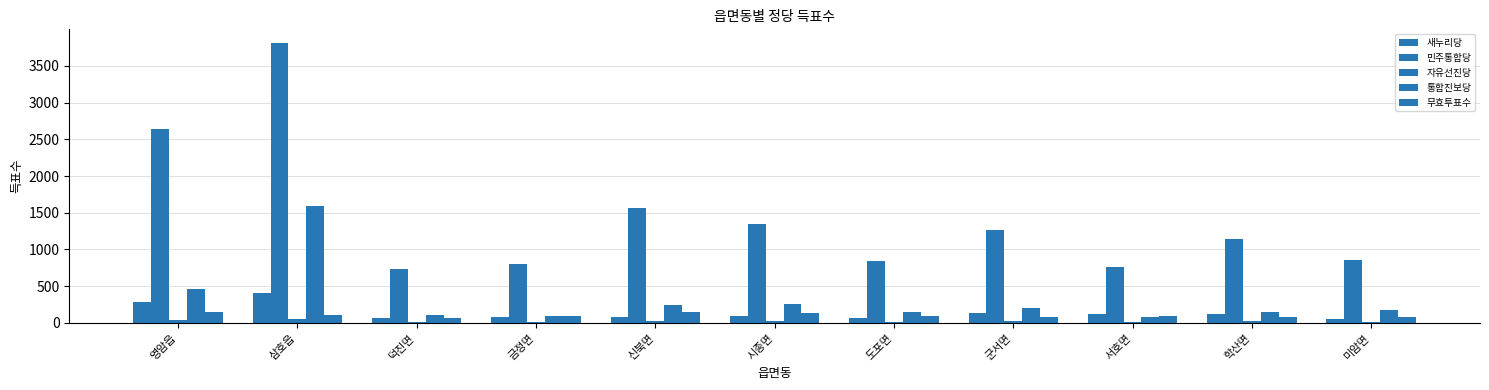

How many values in the 무효투표수 series are below 94?

5